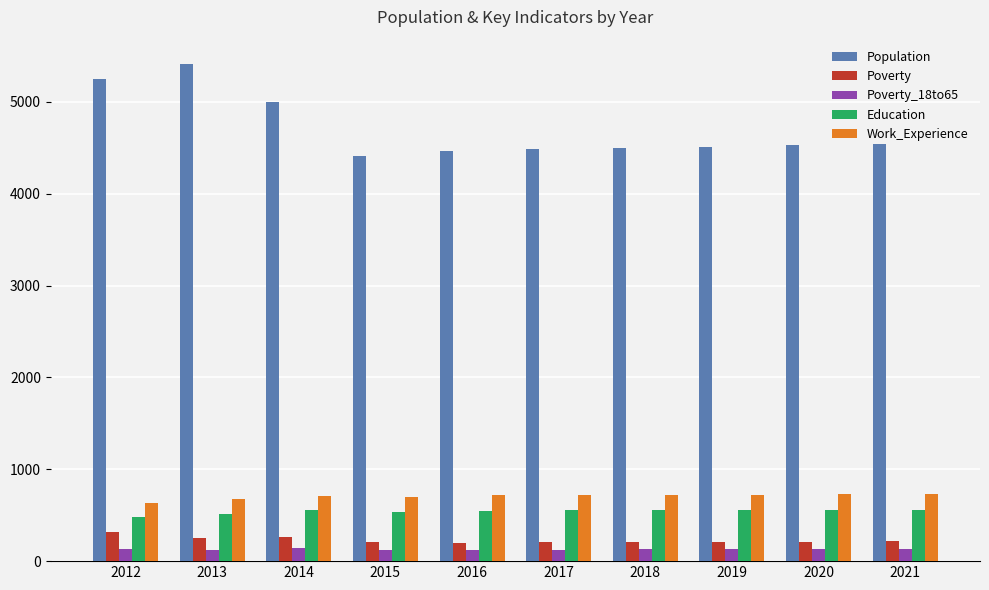

What is the difference between the highest and lowest values at 2013?

5290